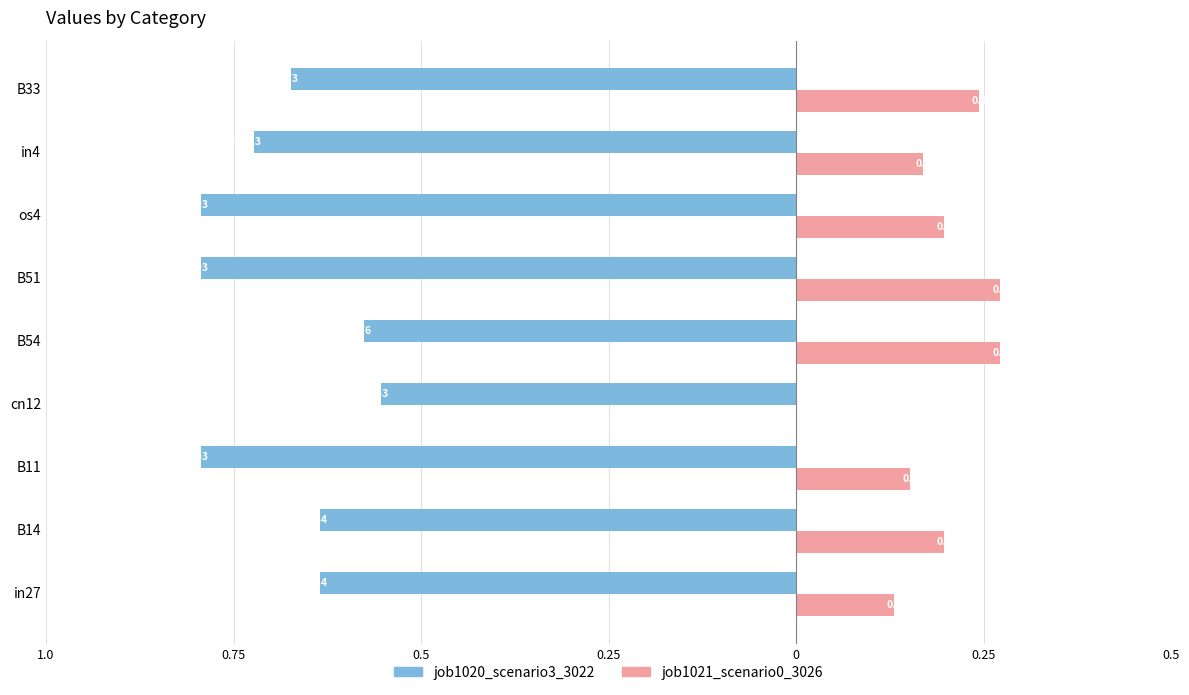

Reading left to right, transcribe all the data shown in this chart.

job1020_scenario3_3022: -0.6	-0.6	-0.8	-0.6	-0.6	-0.8	-0.8	-0.7	-0.7
job1021_scenario0_3026: 0.1	0.2	0.2	0.0	0.3	0.3	0.2	0.2	0.2